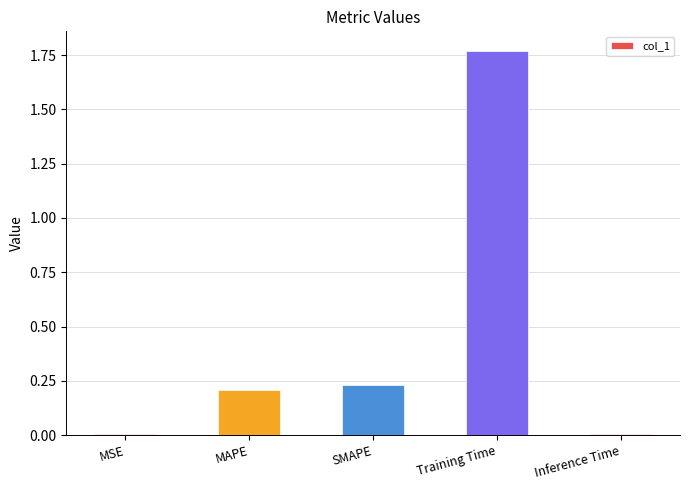

True or false: the data shows 0.0 at Inference Time.

True